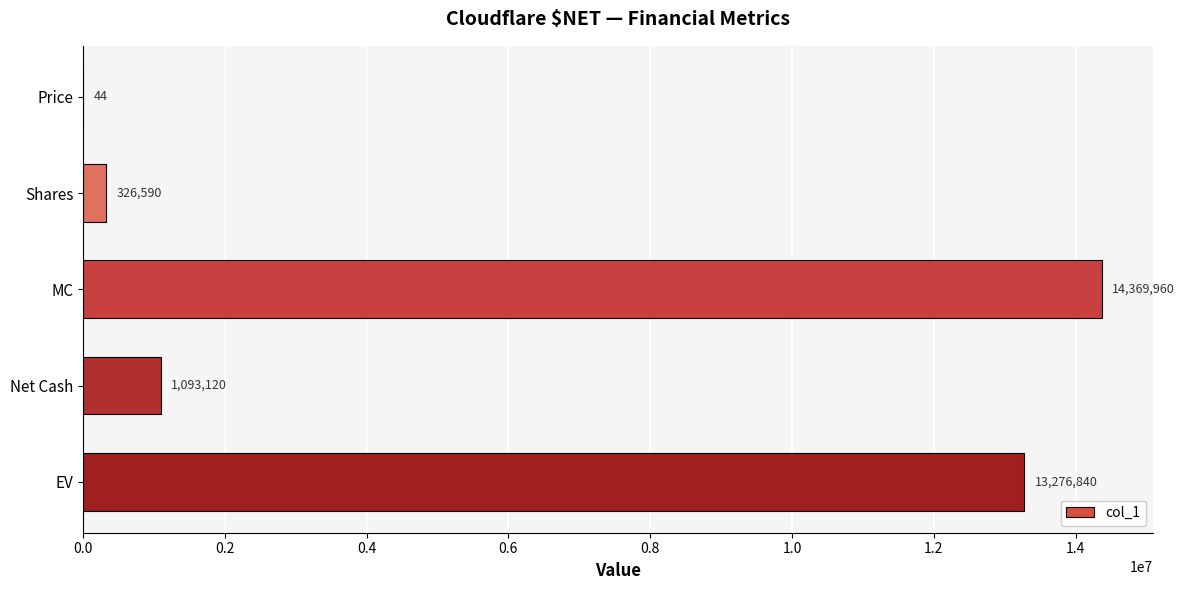

Reading top to bottom, extract all data points from this chart.

Price=44	Shares=326590	MC=14369960	Net Cash=1093120	EV=13276840